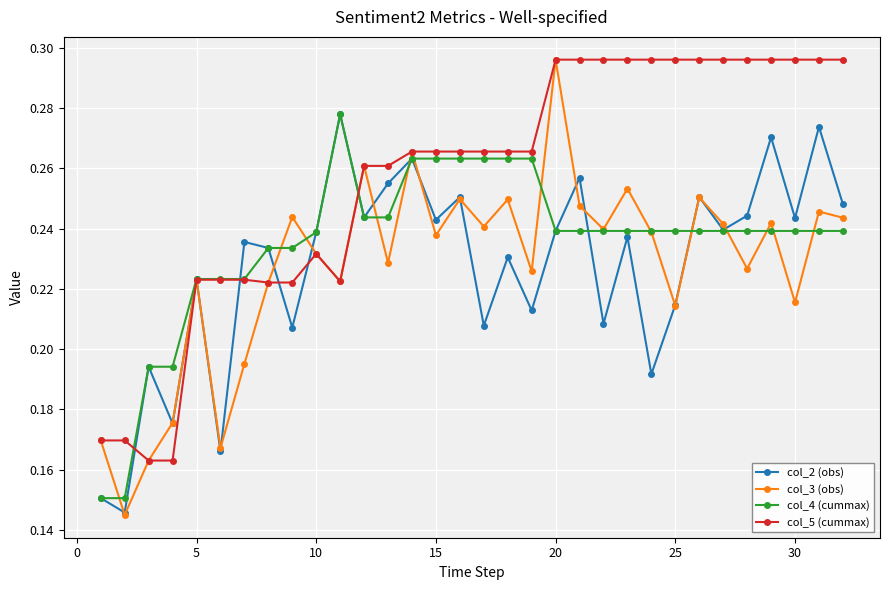

How many col_3 (obs) values are between 0 and 1?

32